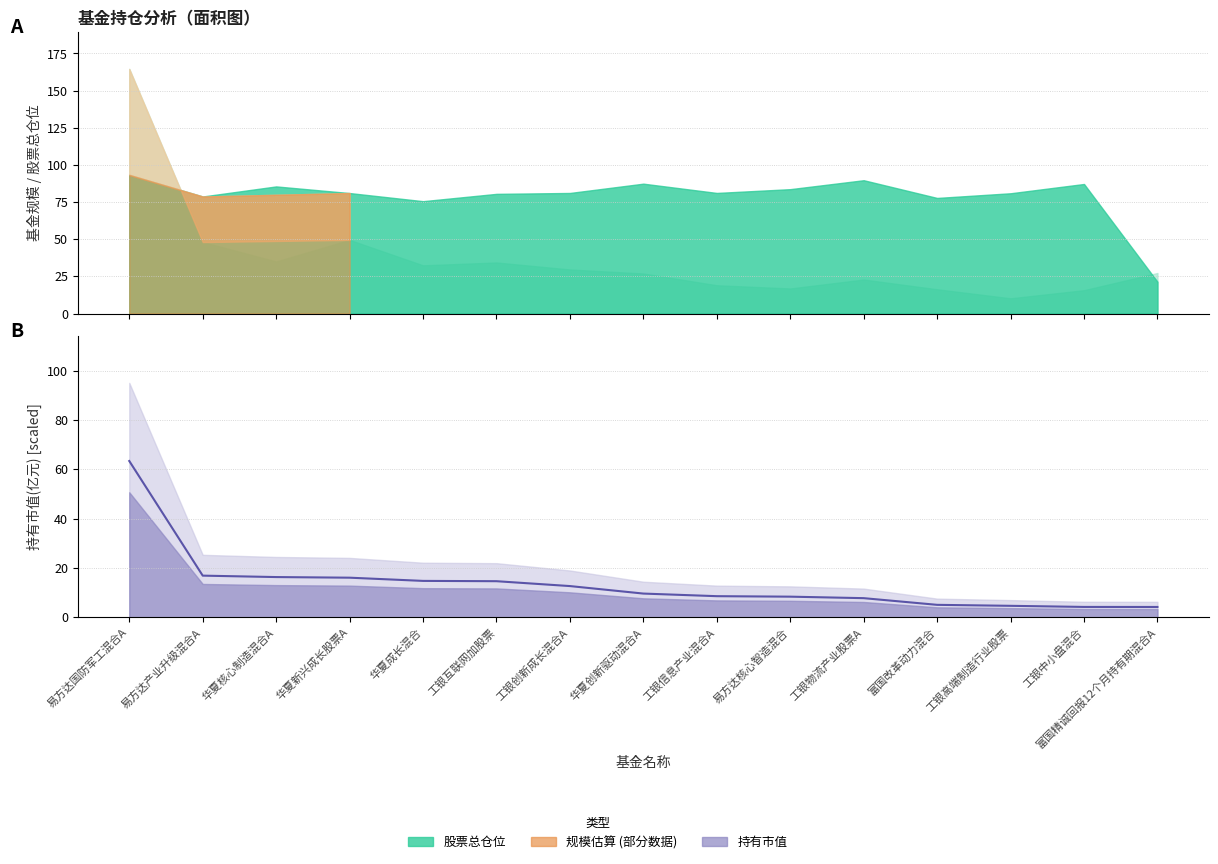

At which label is the value closest to 33?

易方达产业升级混合A